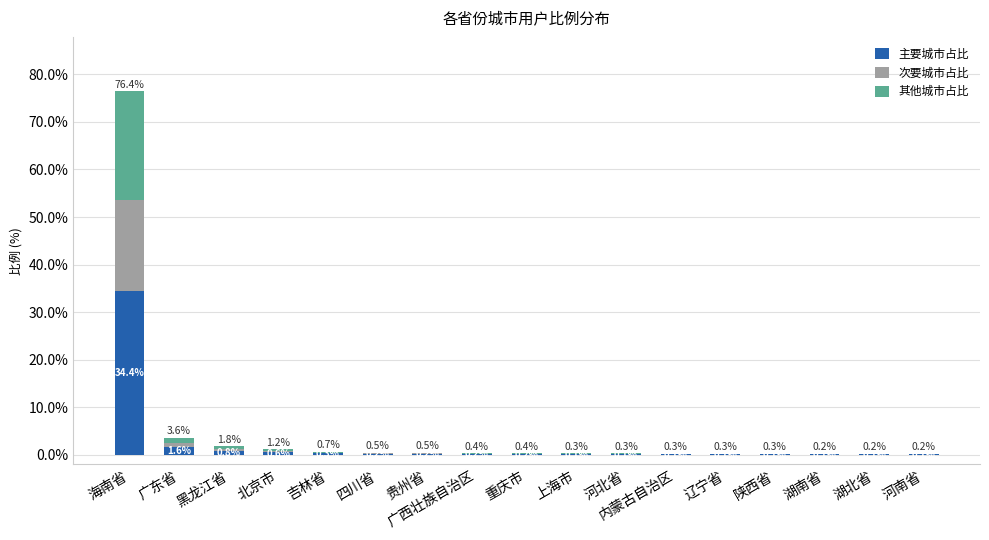

The 主要城市占比 series shows 0.1 at 湖北省. True or false?

True